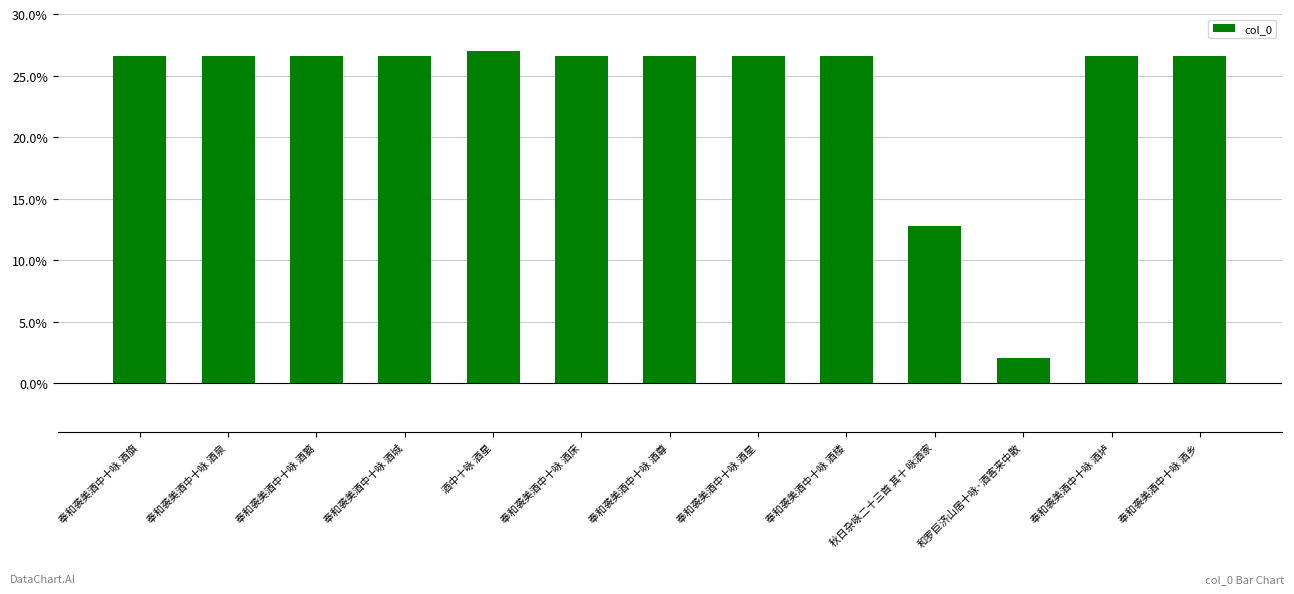

Which label corresponds to the smallest value in the chart?

和罗巨济山居十咏·酒客来中散